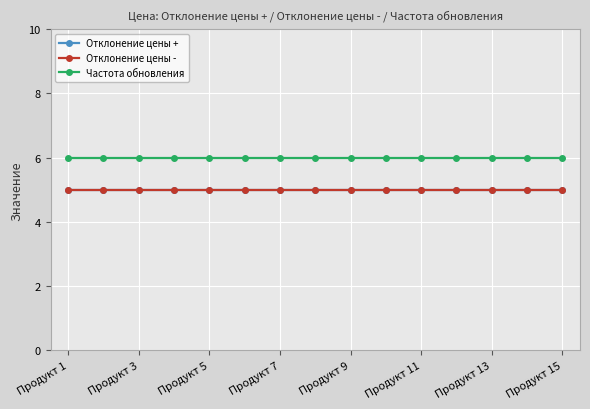

What is the value of the Отклонение цены - point at the 2nd from the left?

5